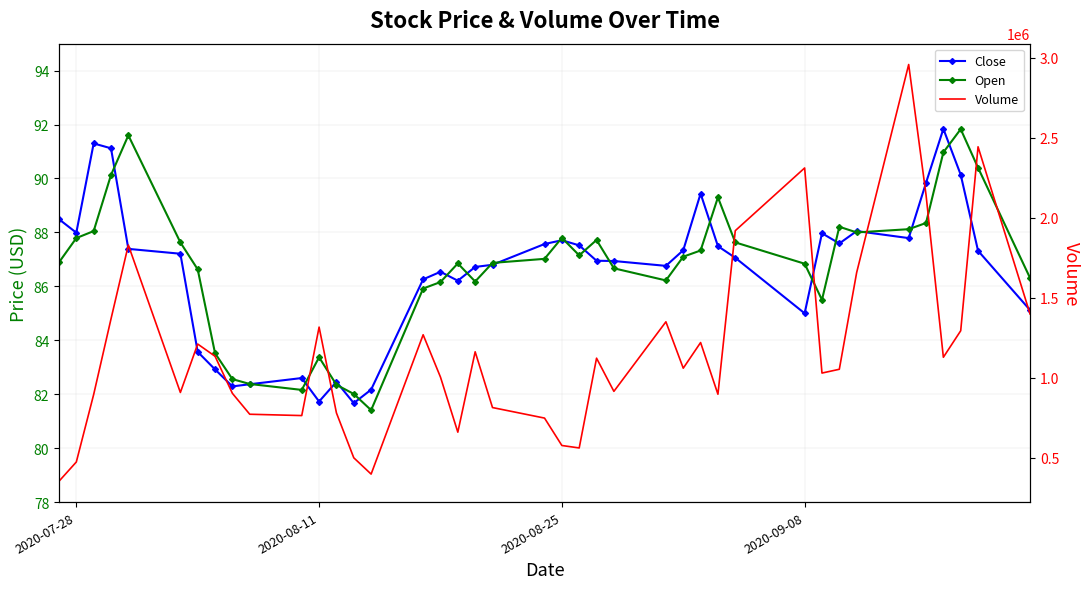

How many lines are shown in the chart?

3